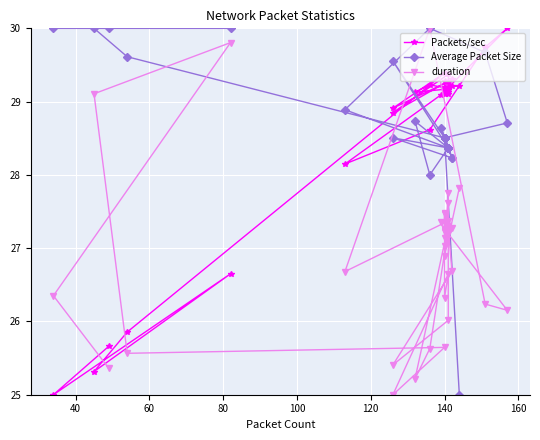

How many data points in Packets/sec are less than 29?

9